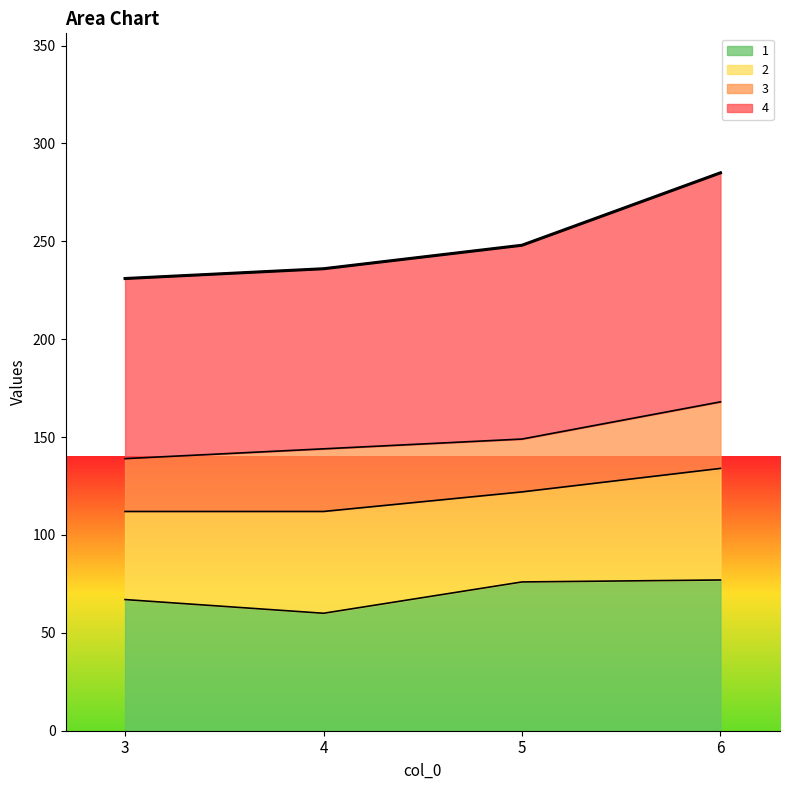

True or false: 4 and 1 cross at least once.

False